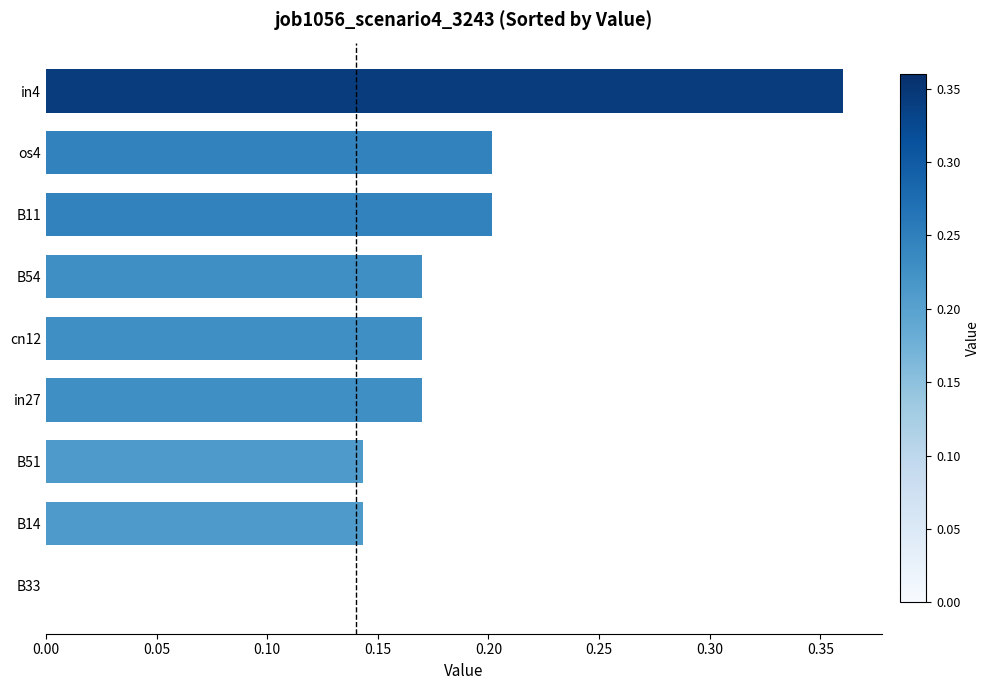

Count the values in the range 0 to 1.

9